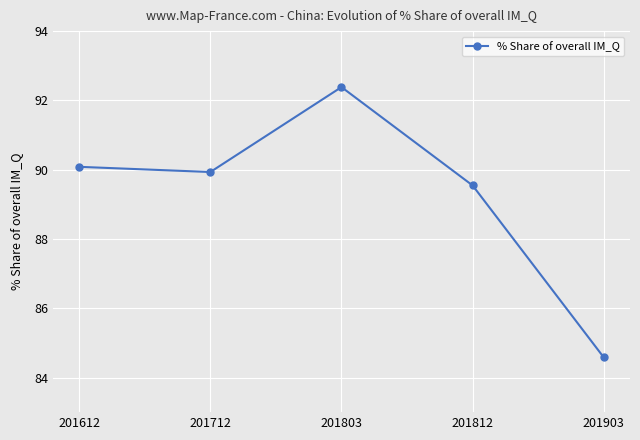

What is the sum of the values at 201812 and 201803?

181.9